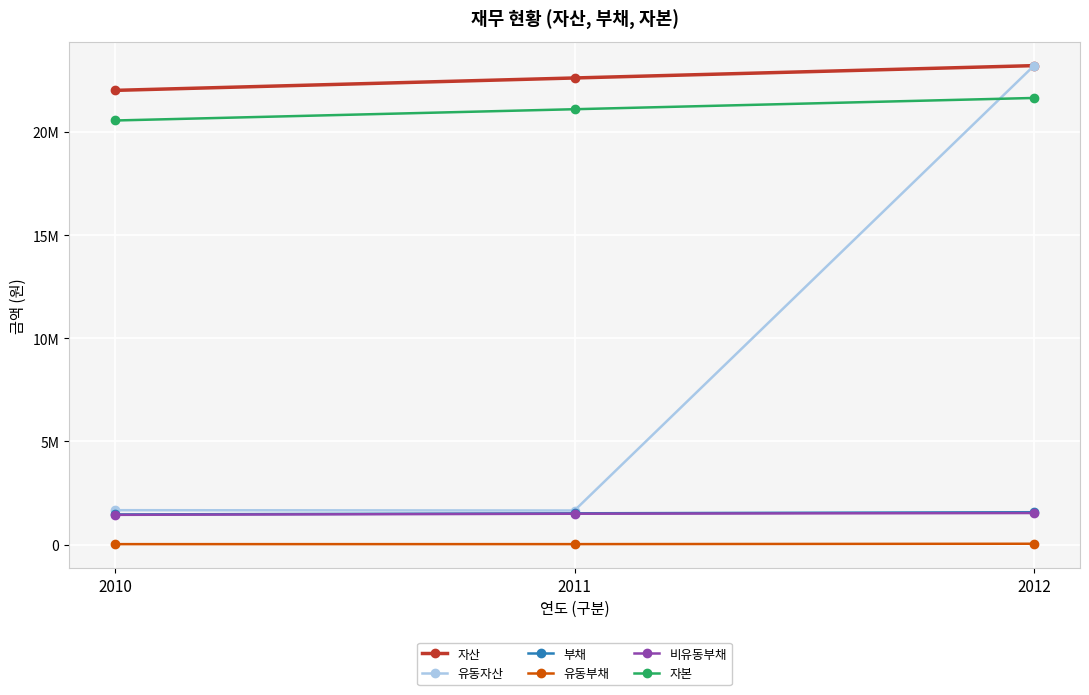

List the labels in order of 자산 value, largest first.

2012, 2011, 2010